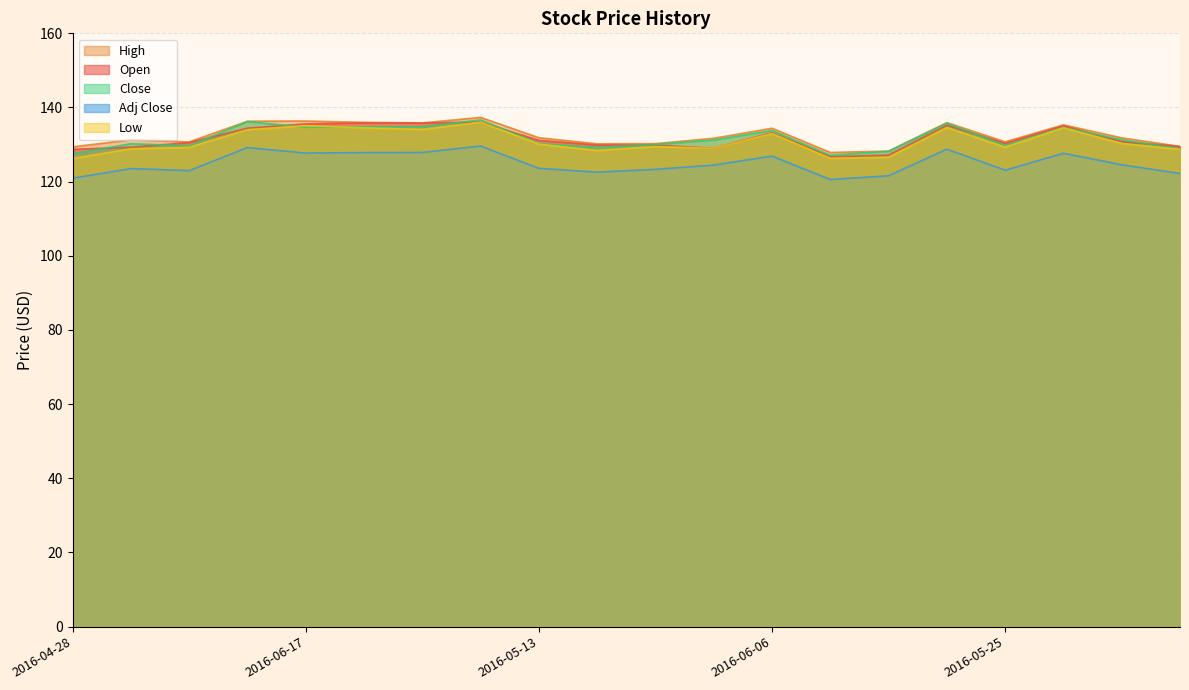

List the labels in order of High value, smallest first.

2016-05-02, 2016-05-05, 2016-04-28, 2016-05-23, 2016-05-19, 2016-05-26, 2016-05-31, 2016-05-25, 2016-05-09, 2016-06-01, 2016-05-16, 2016-05-13, 2016-06-06, 2016-06-22, 2016-06-23, 2016-06-14, 2016-06-20, 2016-06-08, 2016-06-17, 2016-06-10